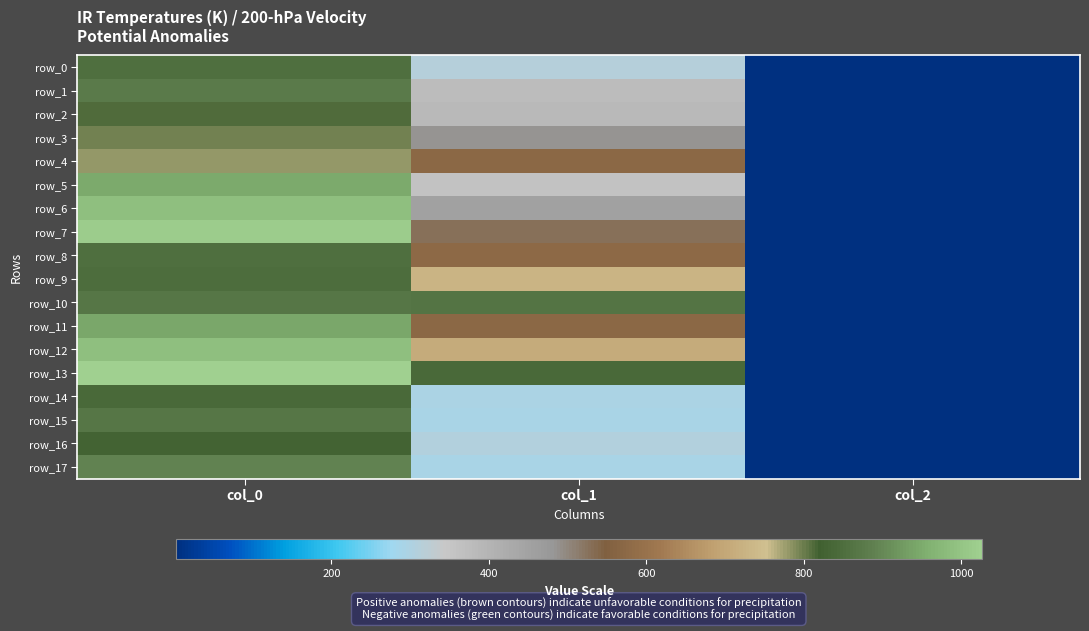

Where does the row_8 series first go above 577?

col_0